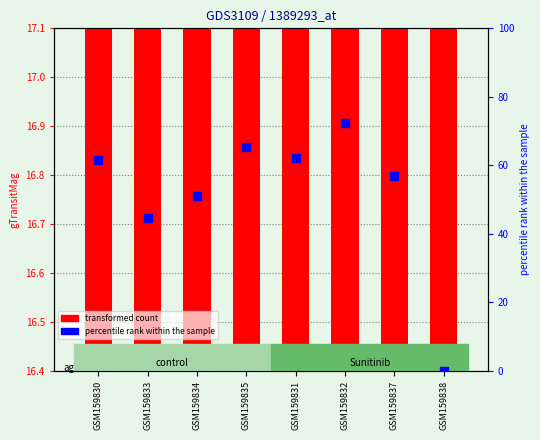

Which series has the widest spread of Y values?

percentile rank within the sample